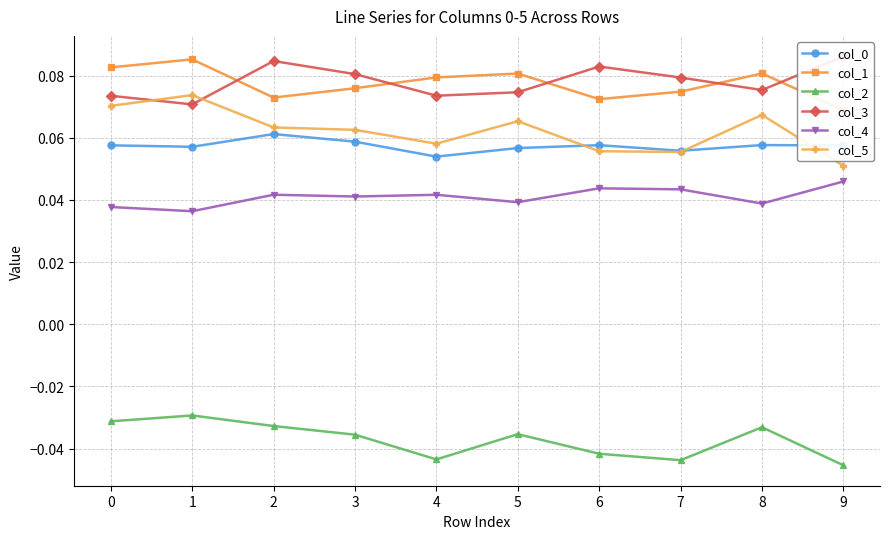

What is the greatest value displayed?

0.1